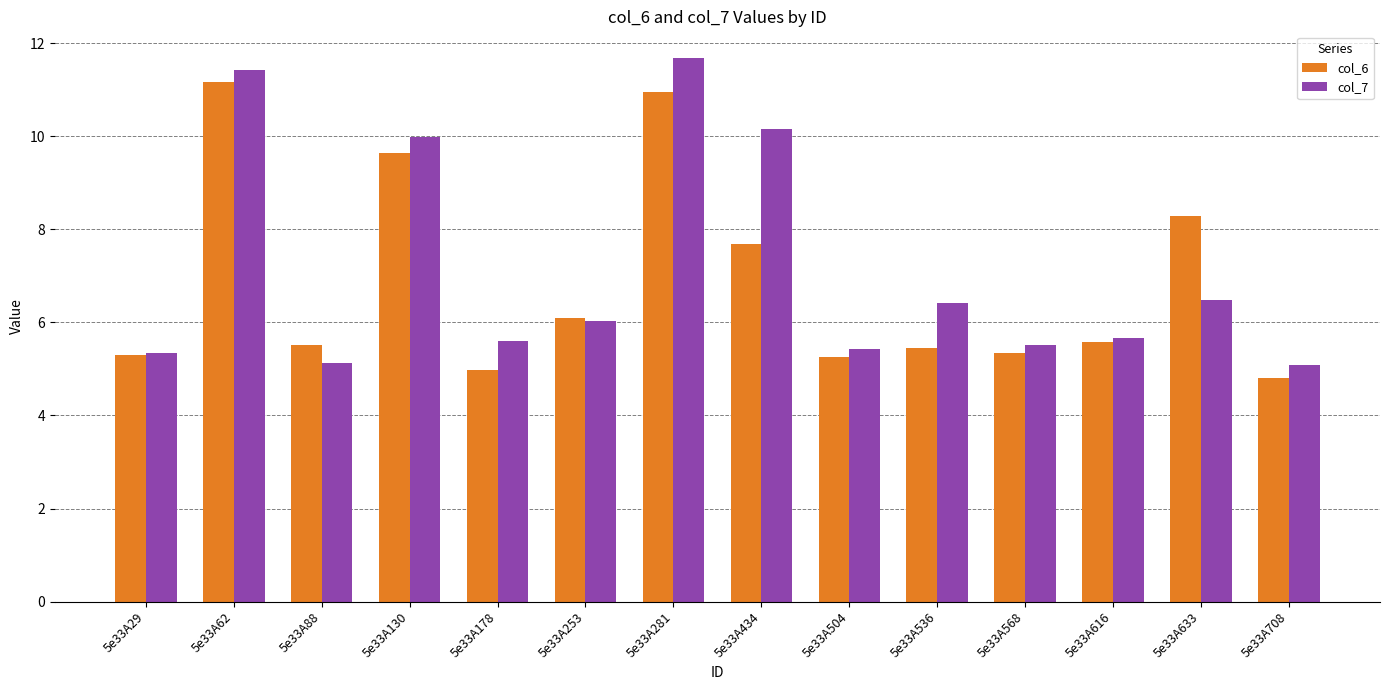

What is the total value across all series at 5e33A633?

14.8